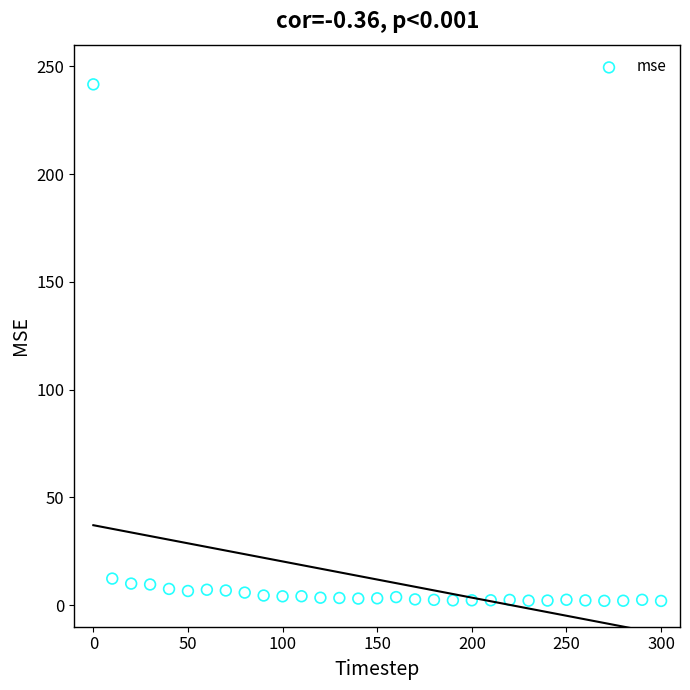

What is the range of X values (max minus min)?

300.0